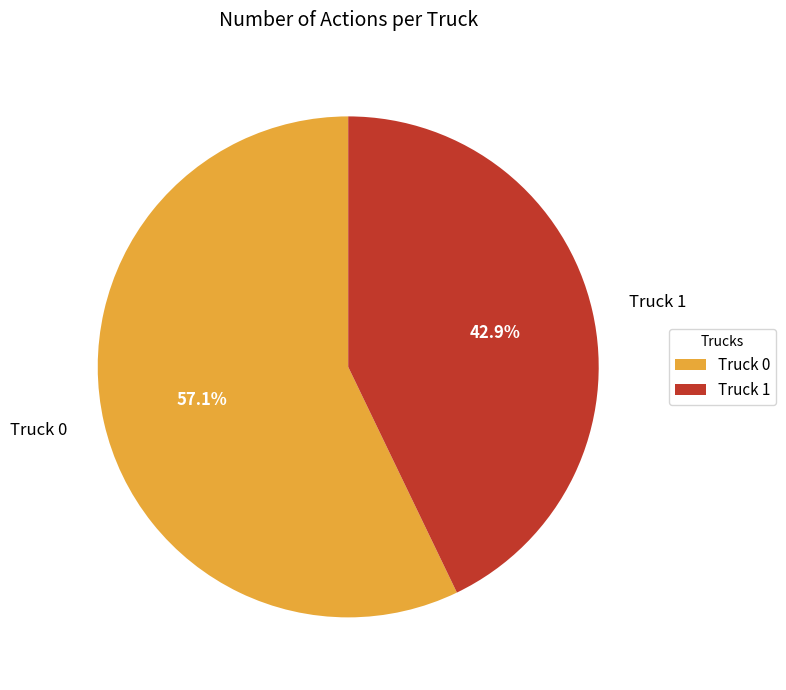

How many segments does this pie chart have?

2